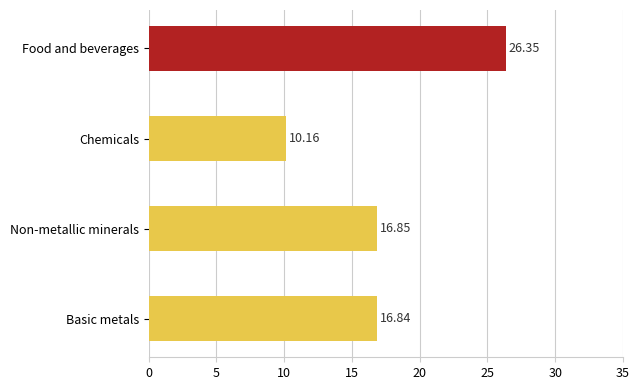

What is the label of the 3rd bar from the top?

Non-metallic minerals